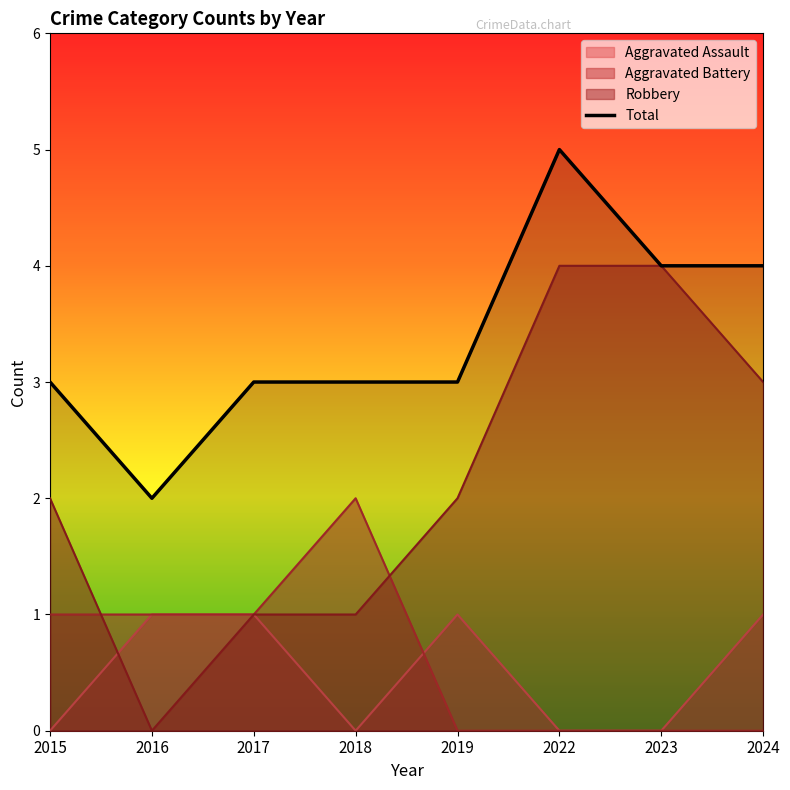

Does the chart display data point markers on the line(s)?

No